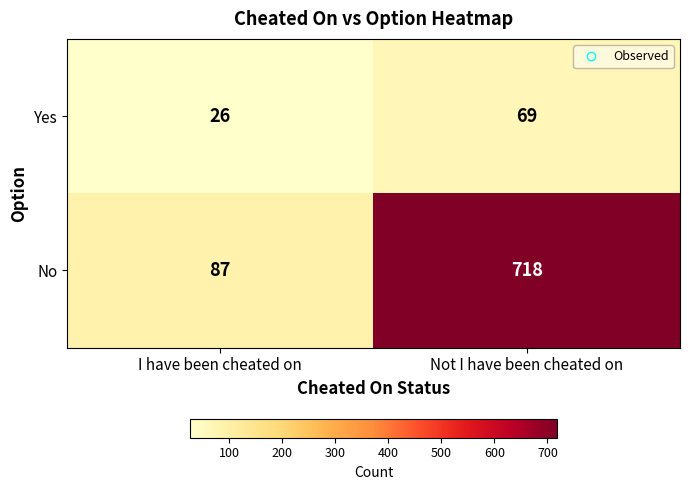

At Not I have been cheated on, list the series in order from smallest to largest.

Yes, No